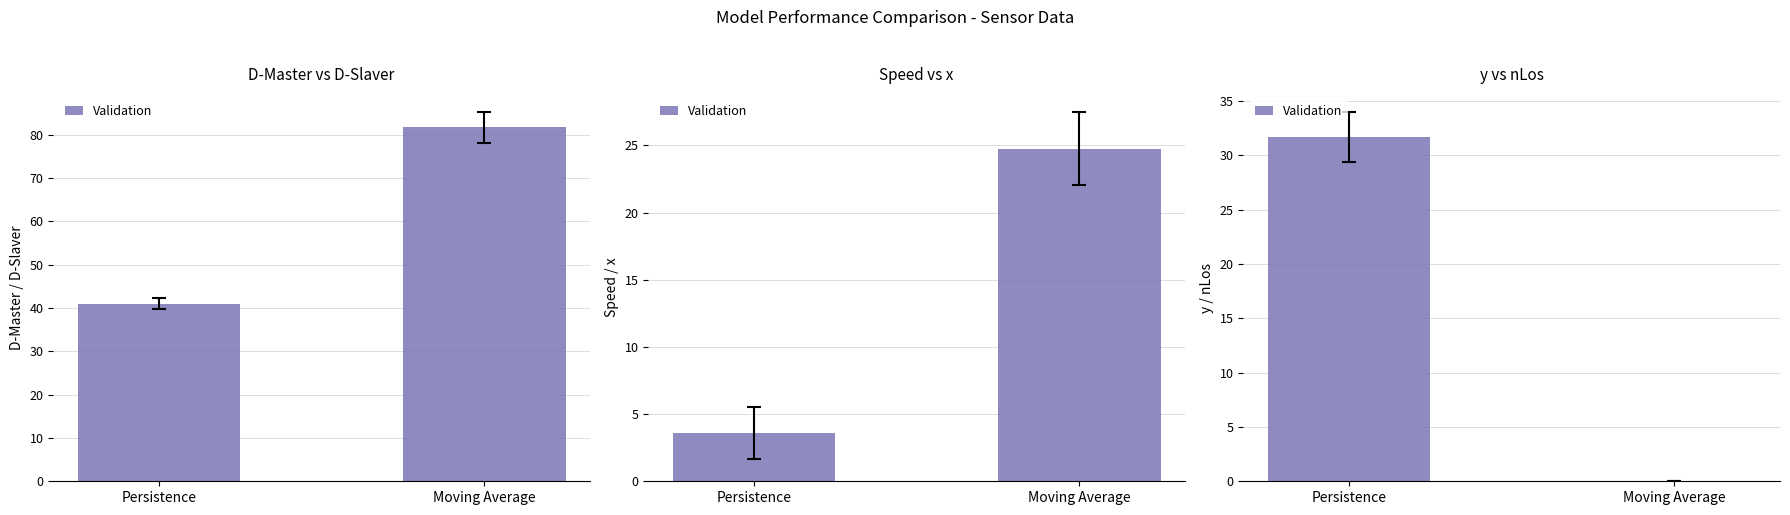

Rank the categories by value from lowest to highest.

Moving Average, Persistence